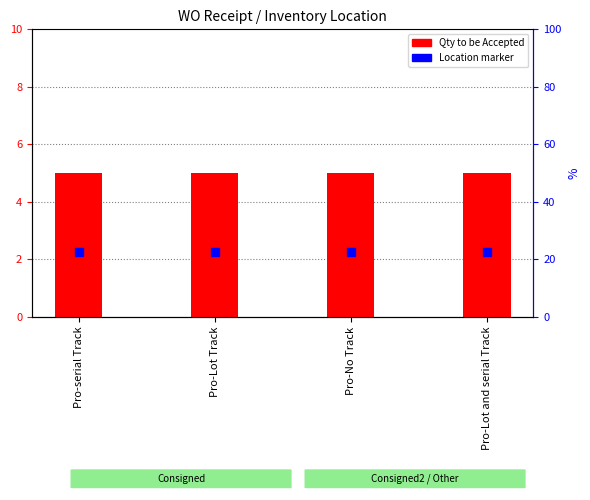

Which series contains the highest Y value?

Qty to be Accepted